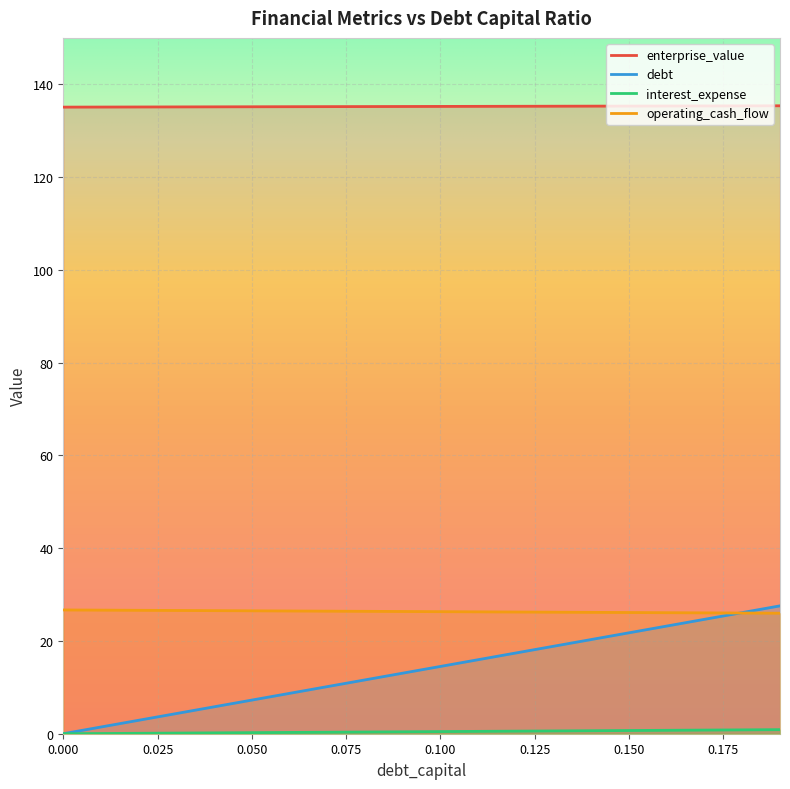

What is the label of the 3rd point from the right?

0.17